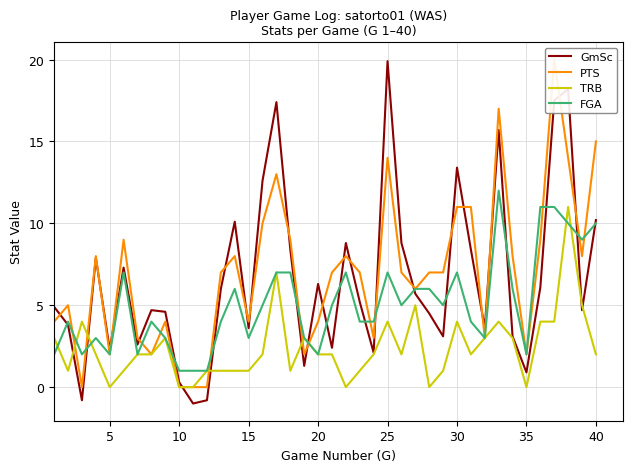

True or false: PTS has more than 1 interior local peaks.

True